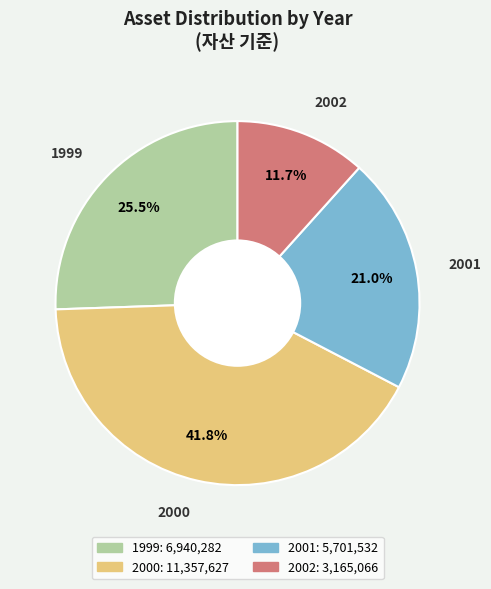

To the nearest percent, what percentage of the pie is 2000?

42%